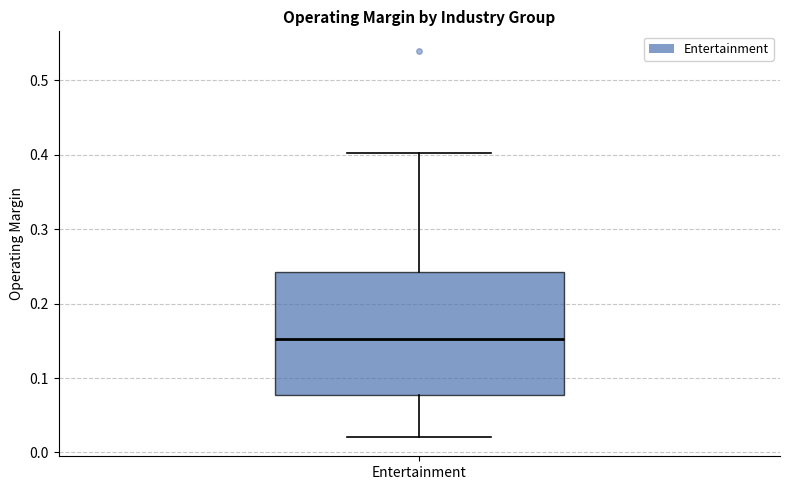

Read this box plot against the y-axis: the position of the median line, the range covered by the box, and the ends of both whiskers. The values are not printed on the chart, so give them approximately, as read against the axis.

median 0.15, box 0.08 to 0.24, whiskers 0.02 to 0.40